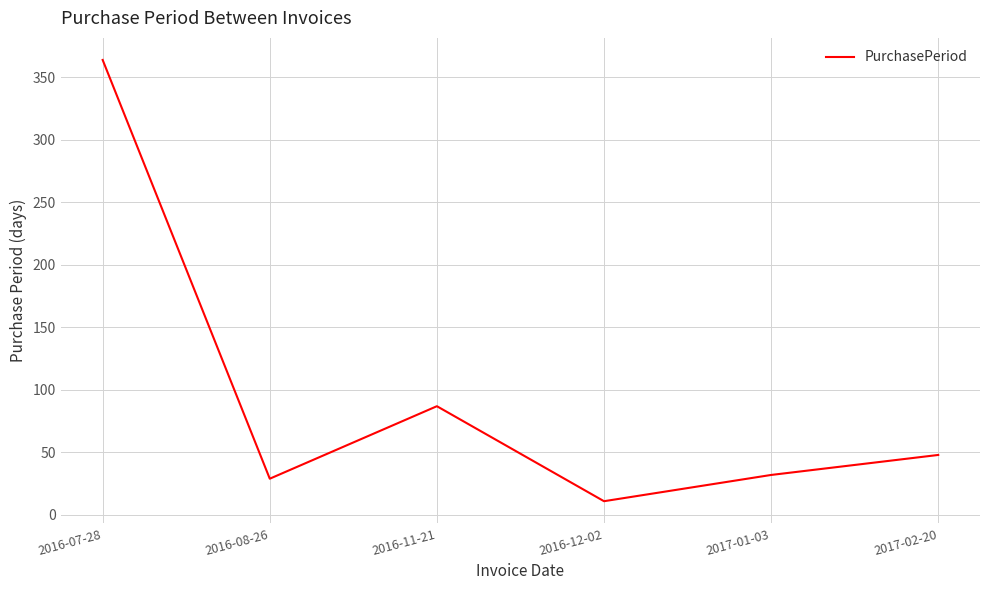

The chart shows a value of 43 at 2016-11-21. True or false?

False